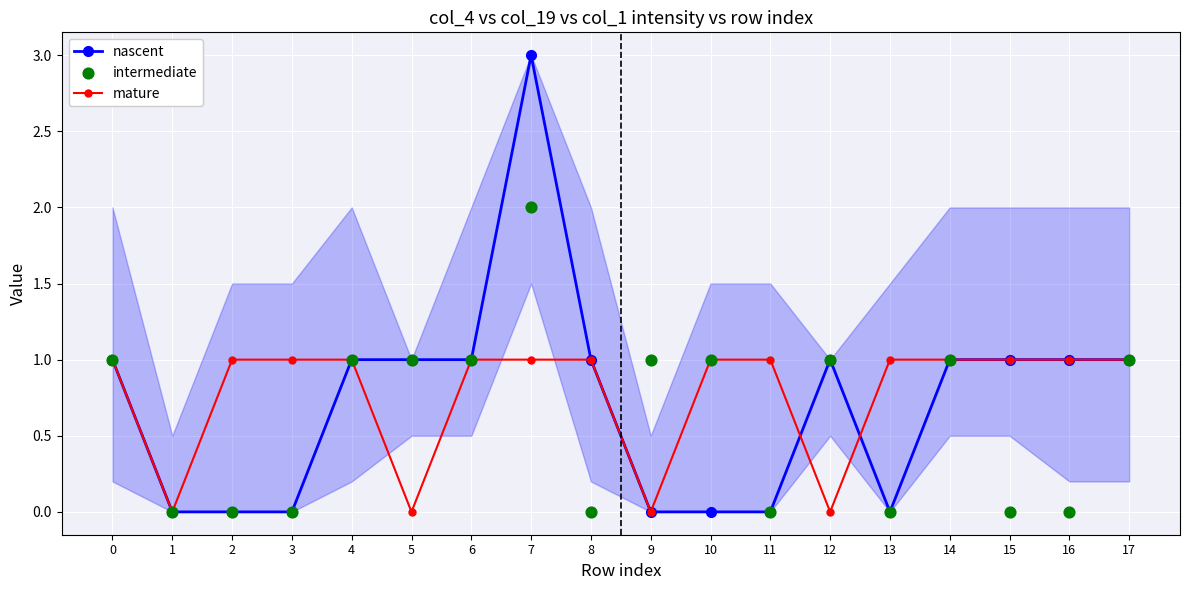

What are all the series names shown in the legend?

nascent, mature, intermediate